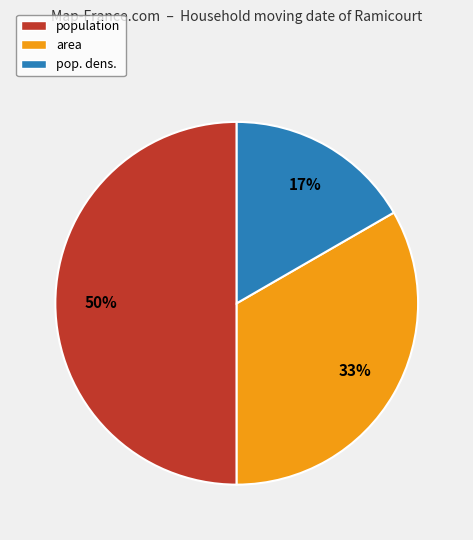

To the nearest percent, what is the difference between the largest and smallest slice percentages?

33%